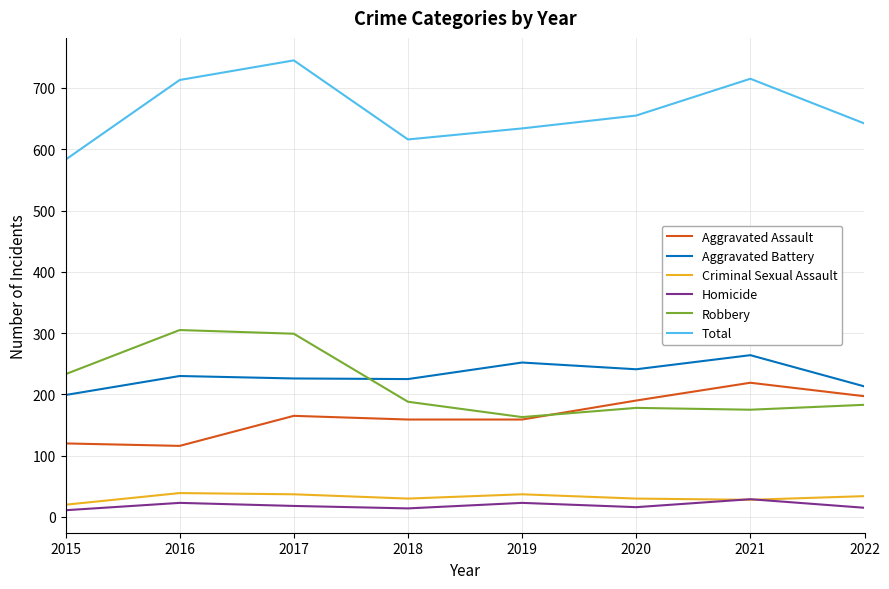

Is it true that Homicide equals 16 at 2020?

True